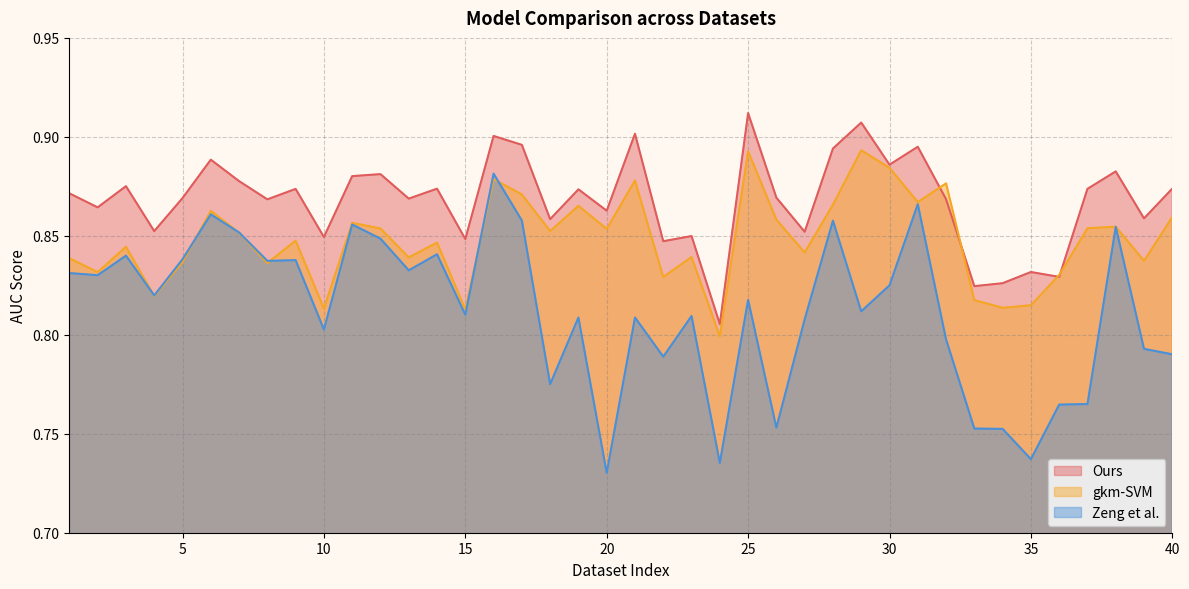

Is the value of gkm-SVM at 18 greater than the value of Zeng et al. at 37?

Yes